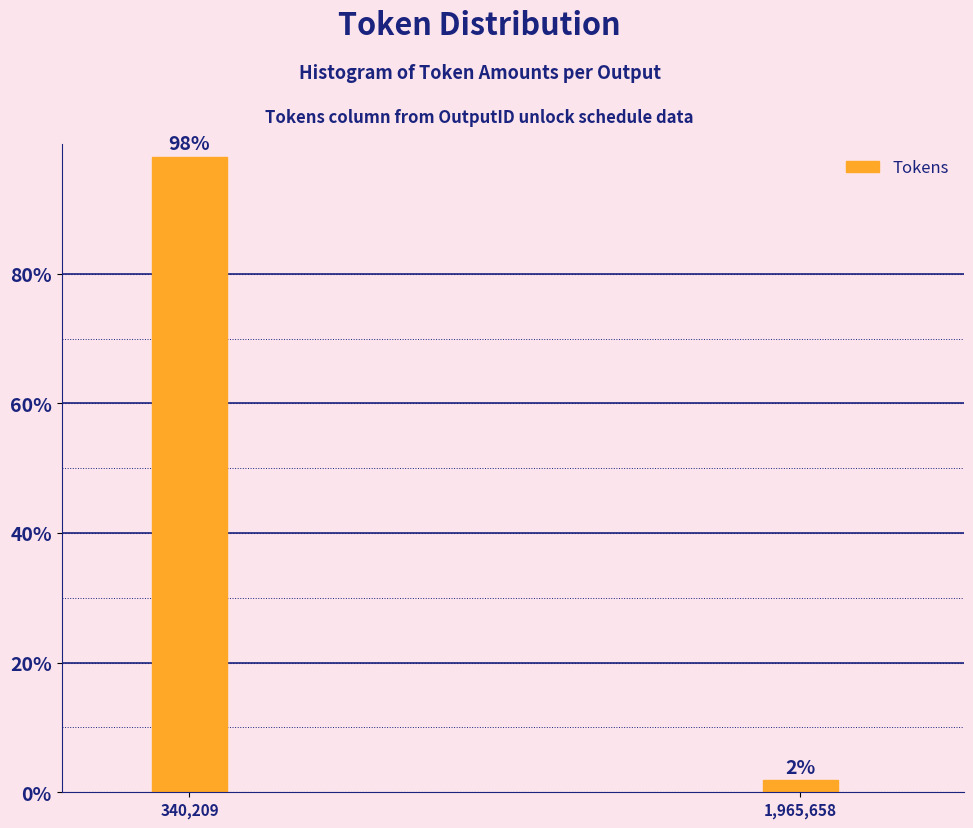

What is the label of the 2nd bar from the left?

1,965,658